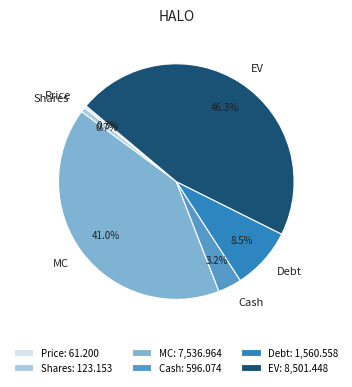

Approximately how many times larger is the value at EV compared to Debt?

5.4